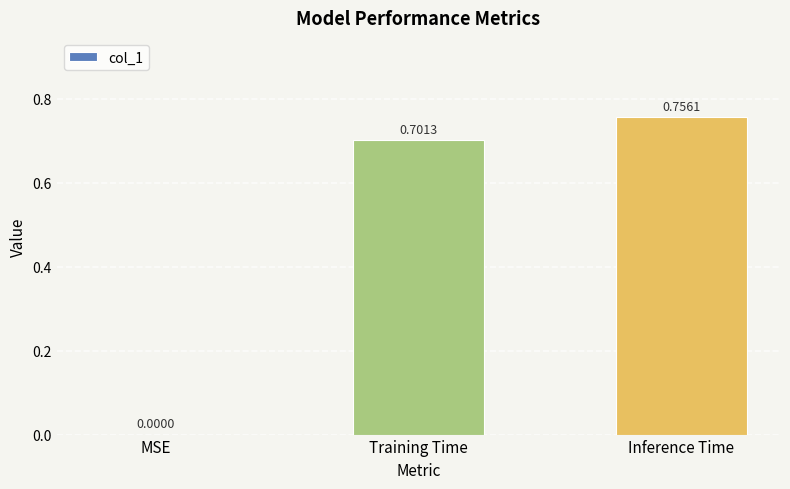

What is the sum of all values?

1.5